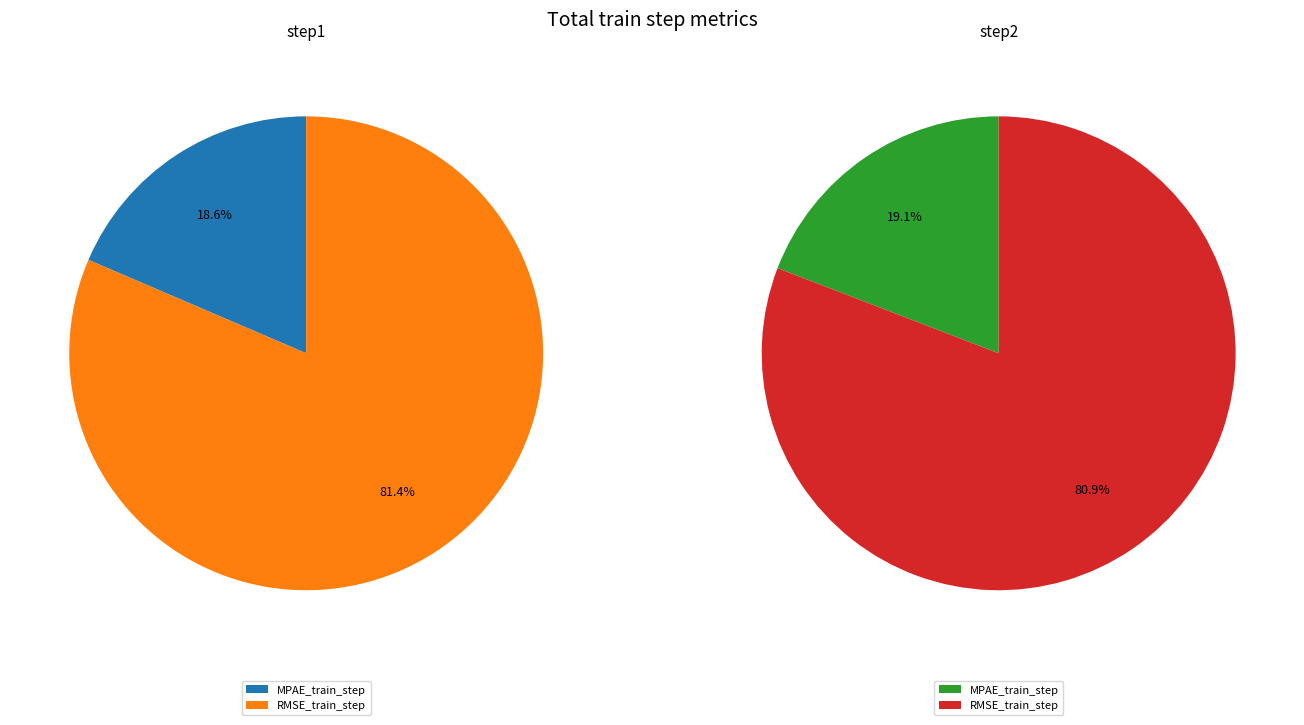

True or false: RMSE_train_step accounts for 80% of the total.

True